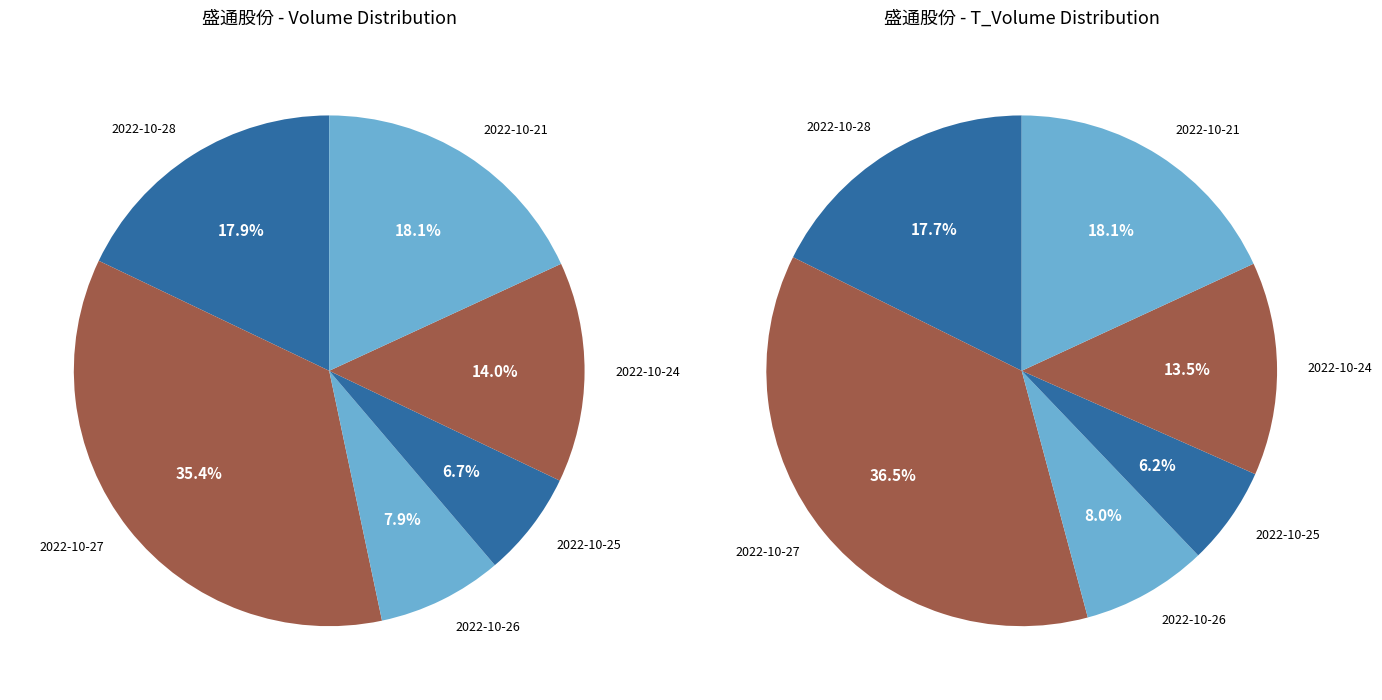

Count the number of slices in the pie.

6